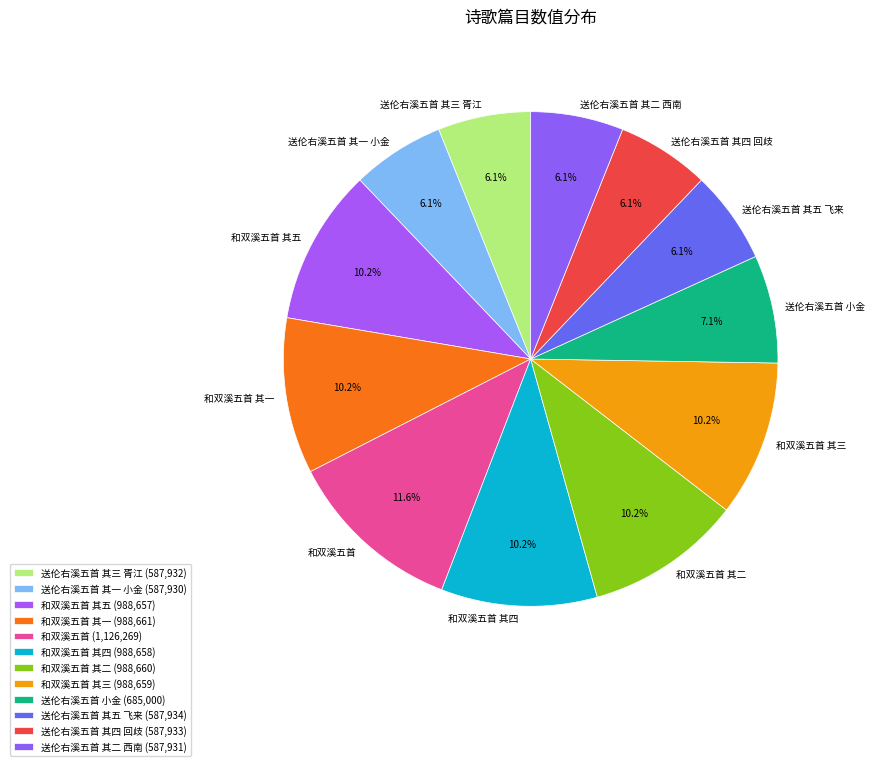

Is there any slice that represents more than half of the pie?

No